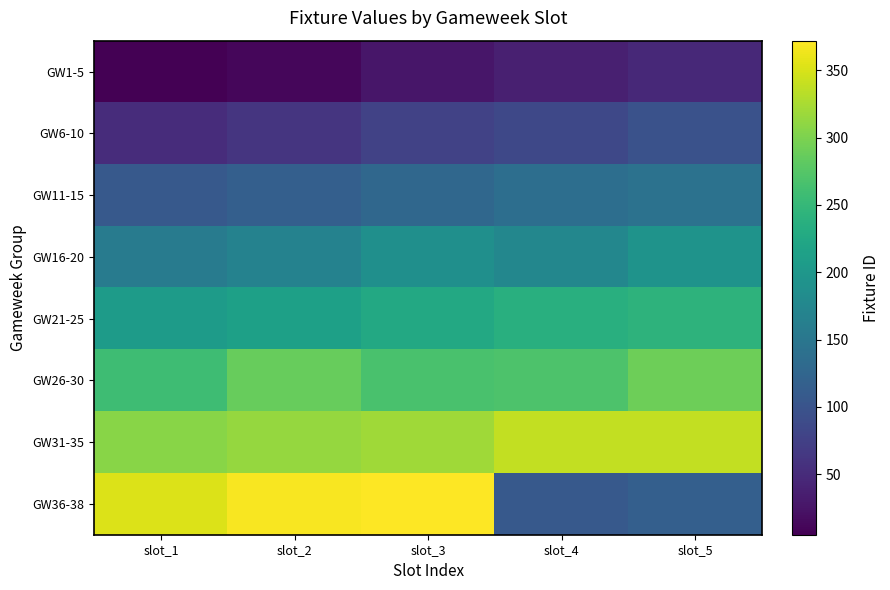

Which series has the widest spread of values?

GW36-38